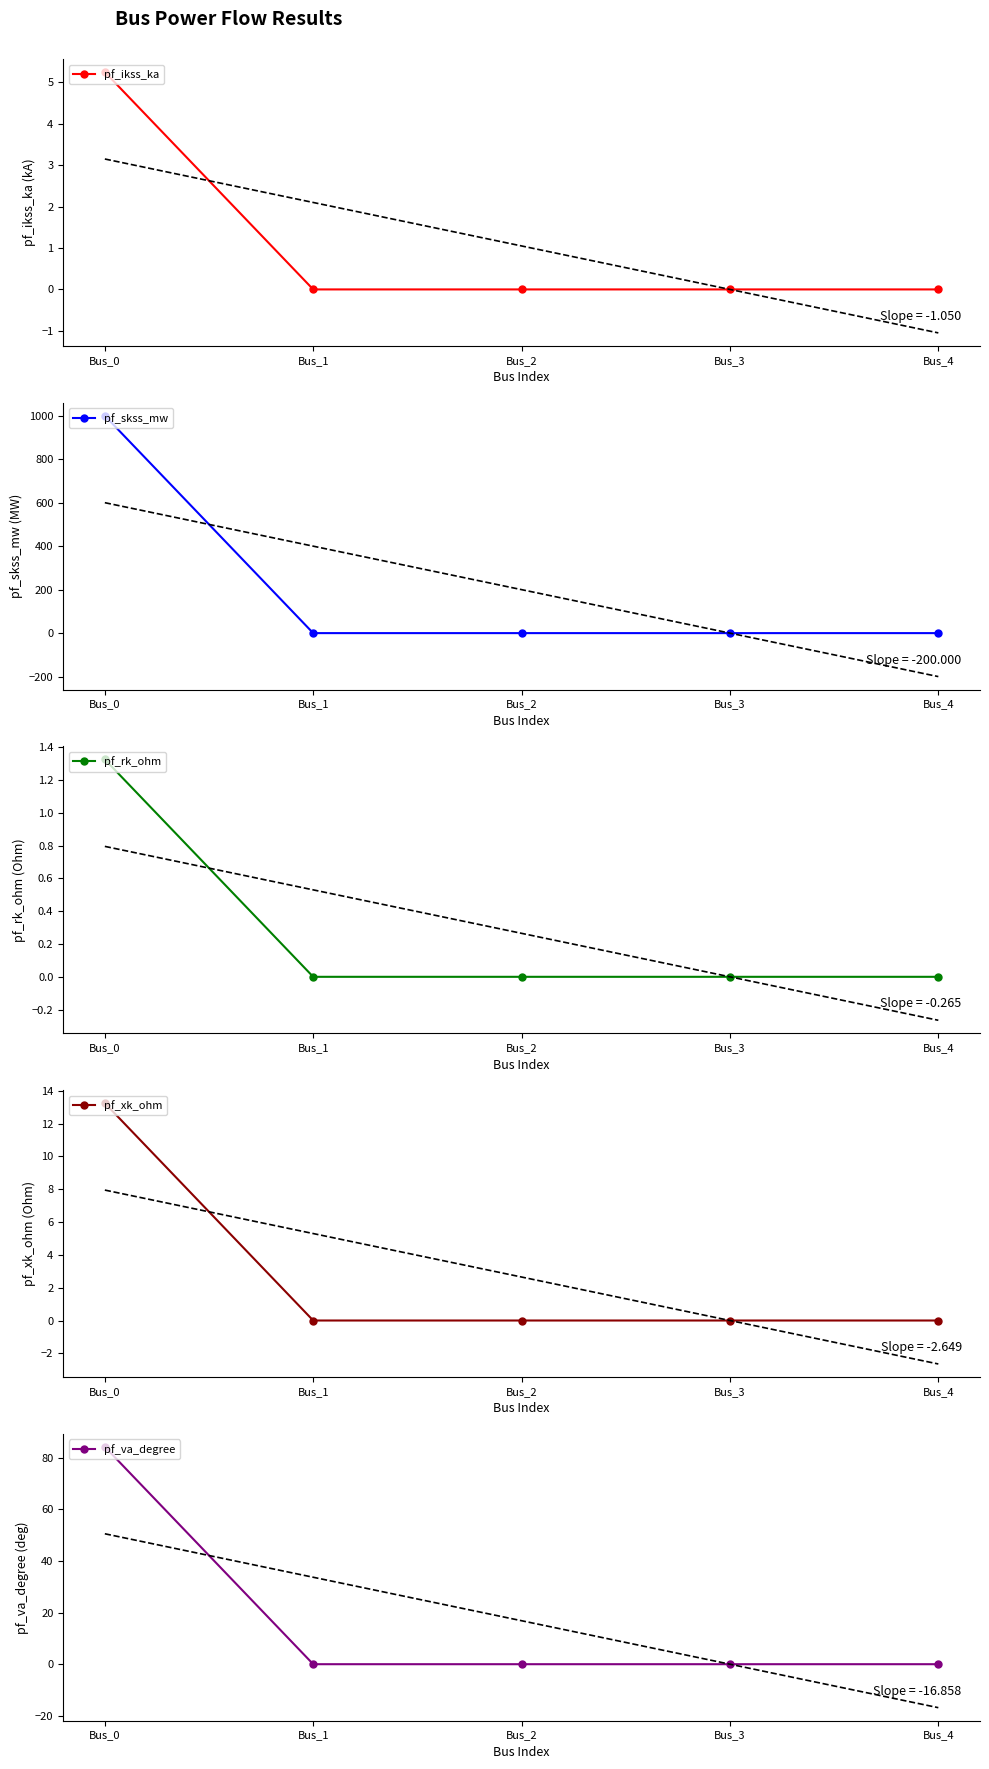

The pf_skss_mw series shows -453.0 at Bus_3. True or false?

False